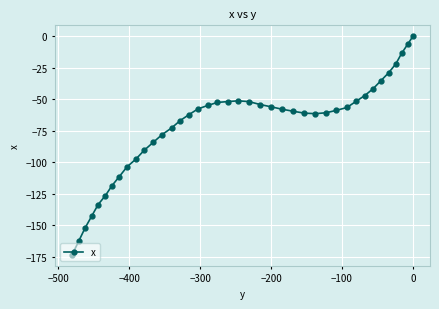

What is the smallest value displayed?

-173.7